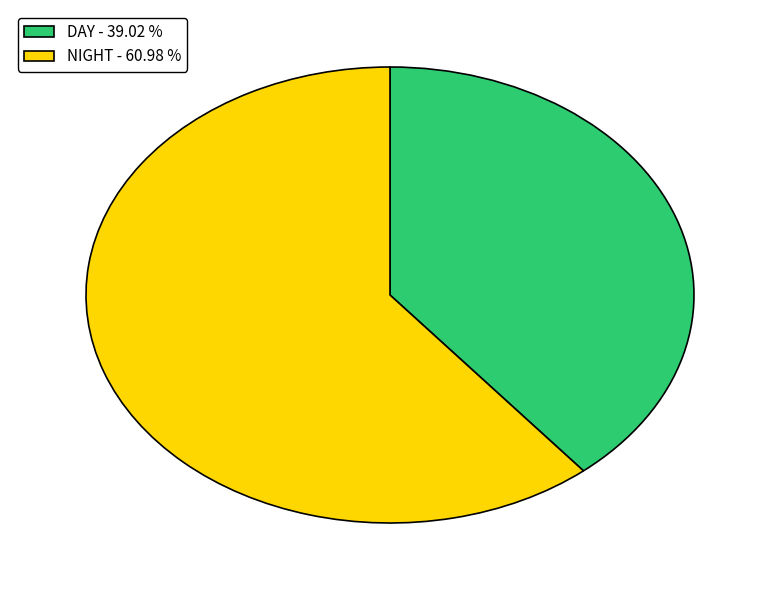

How many slices are in this pie chart?

2